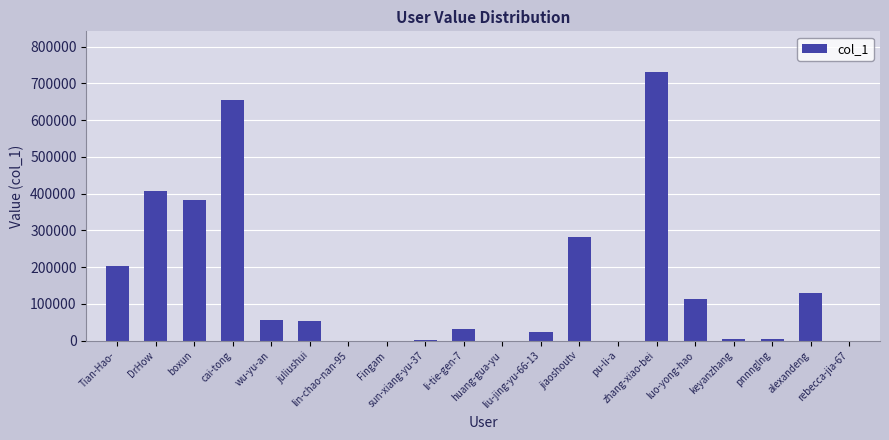

What is the maximum value shown in the chart?

732115